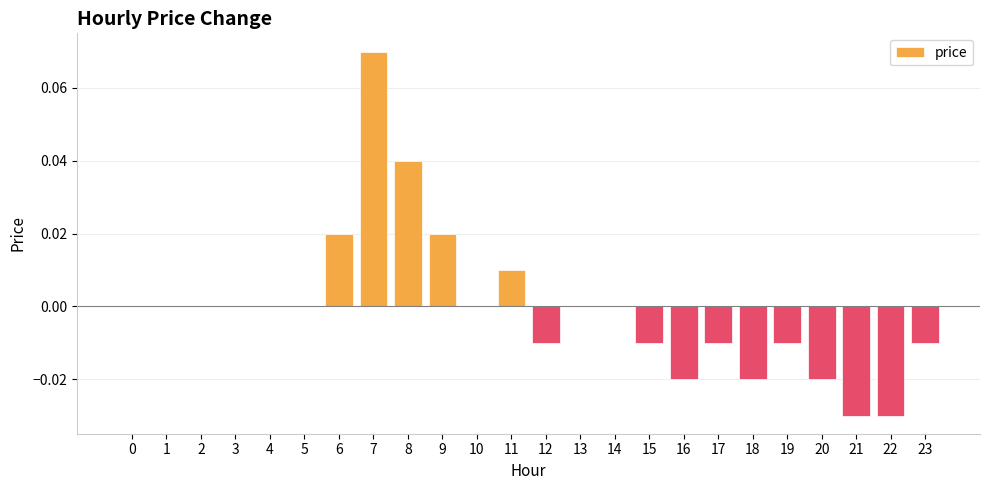

Count the number of categories in the chart.

24